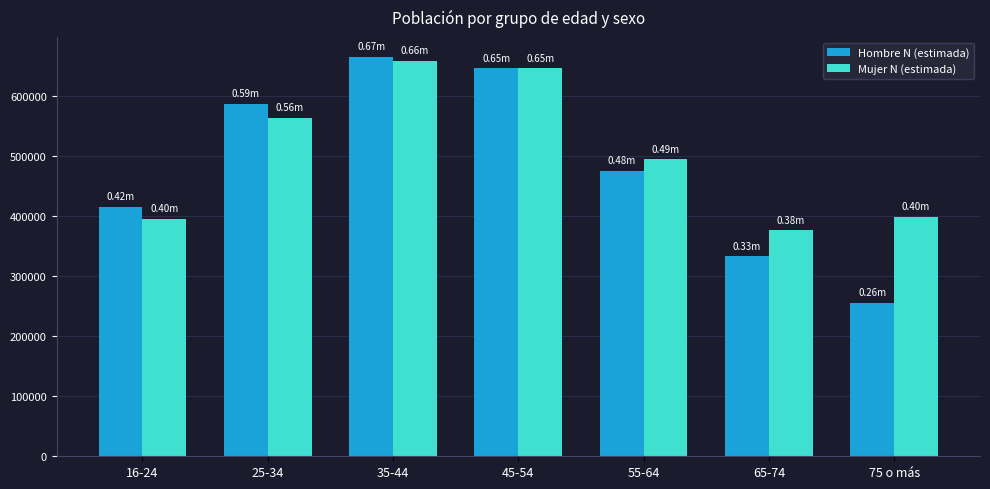

At which label is Mujer N (estimada) closest to 517831?

55-64